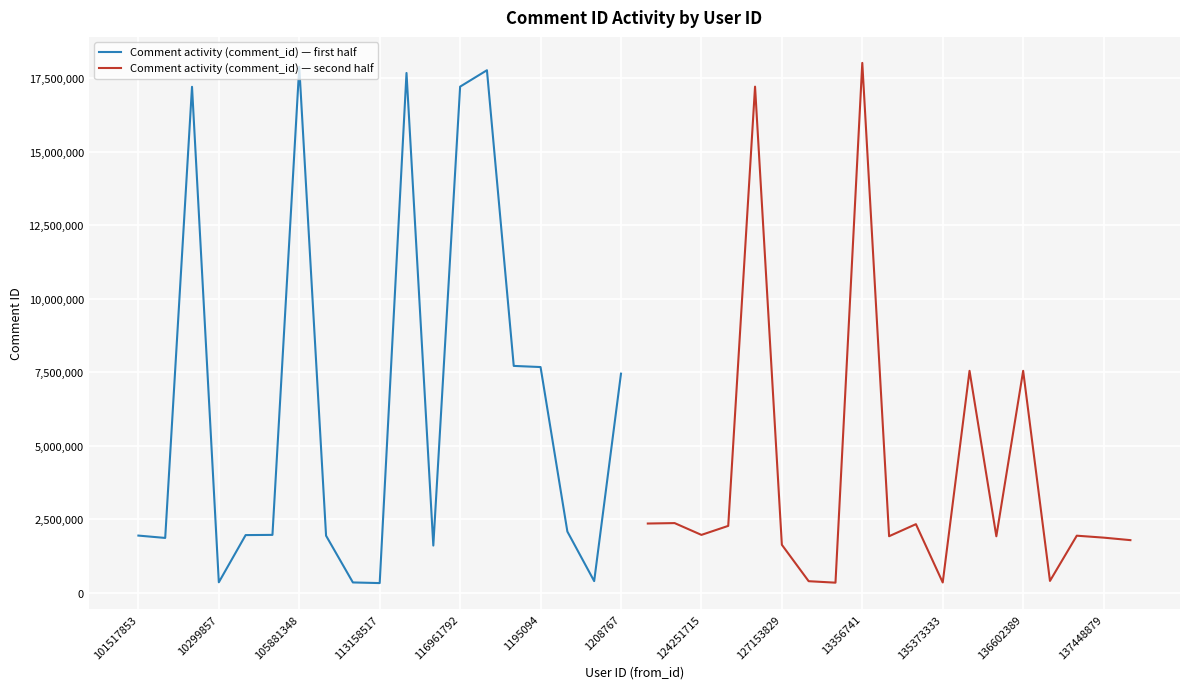

How many values in the Comment activity (comment_id) — first half series are below 1970312?

9